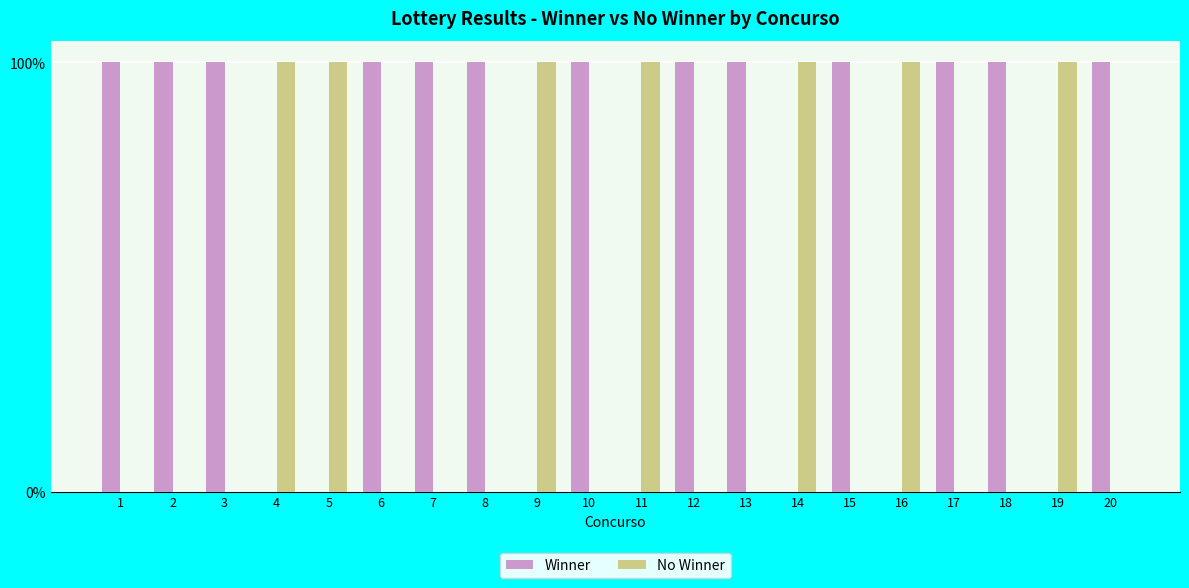

Are the bars grouped side by side (vs. stacked)?

Yes